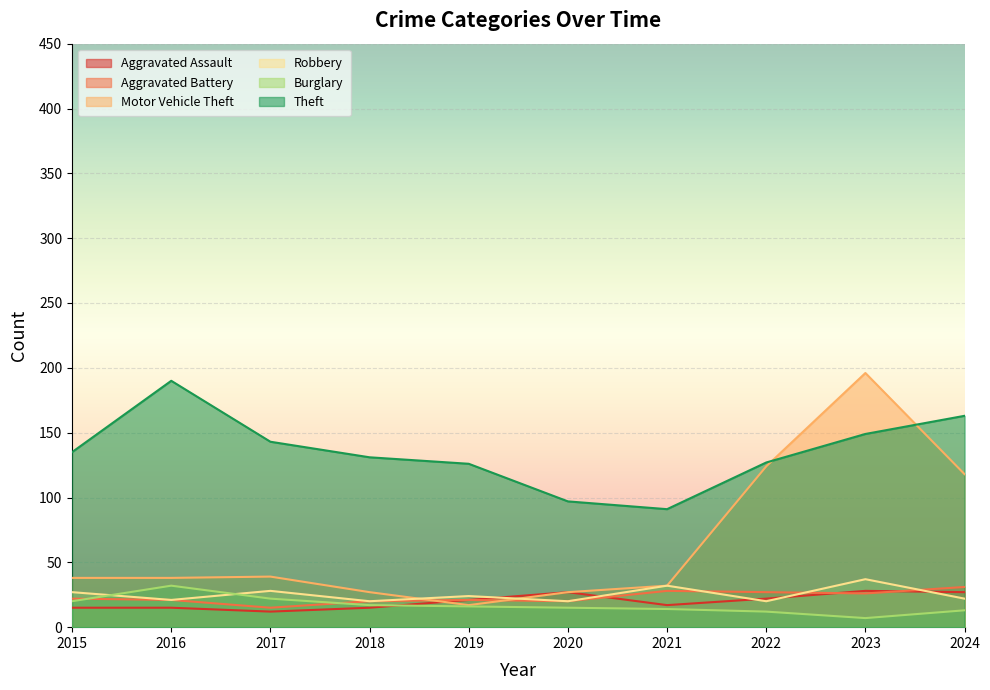

What is the total value across all series at 2017?

259